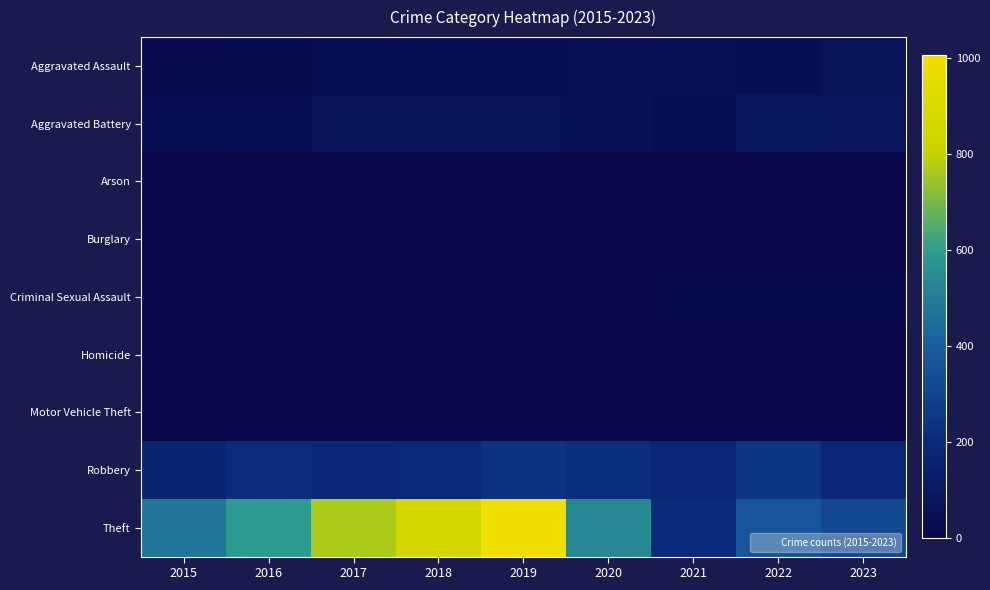

At how many categories does at least one series exceed 500?

5